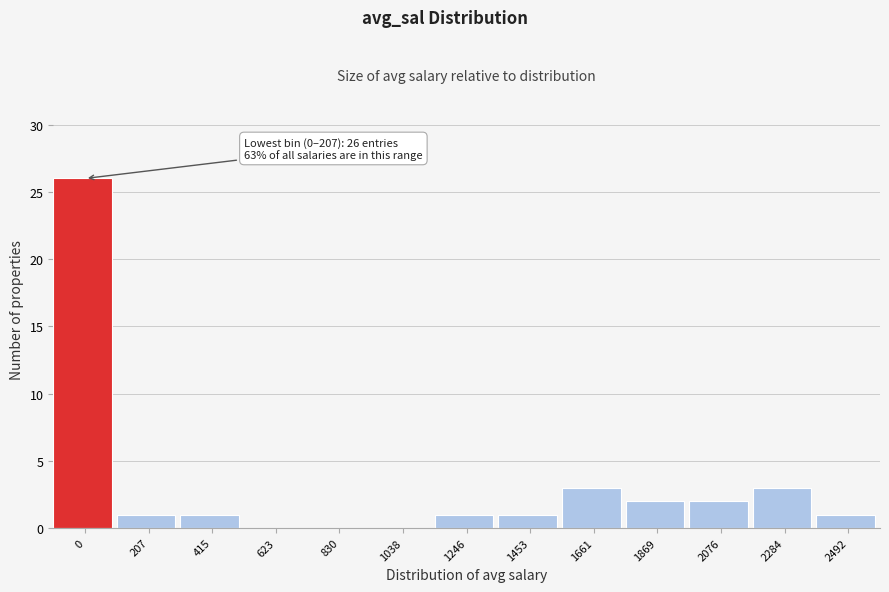

Reading left to right, list all the values displayed in this chart.

0=26	207=1	415=1	623=0	830=0	1038=0	1246=1	1453=1	1661=3	1869=2	2076=2	2284=3	2492=1